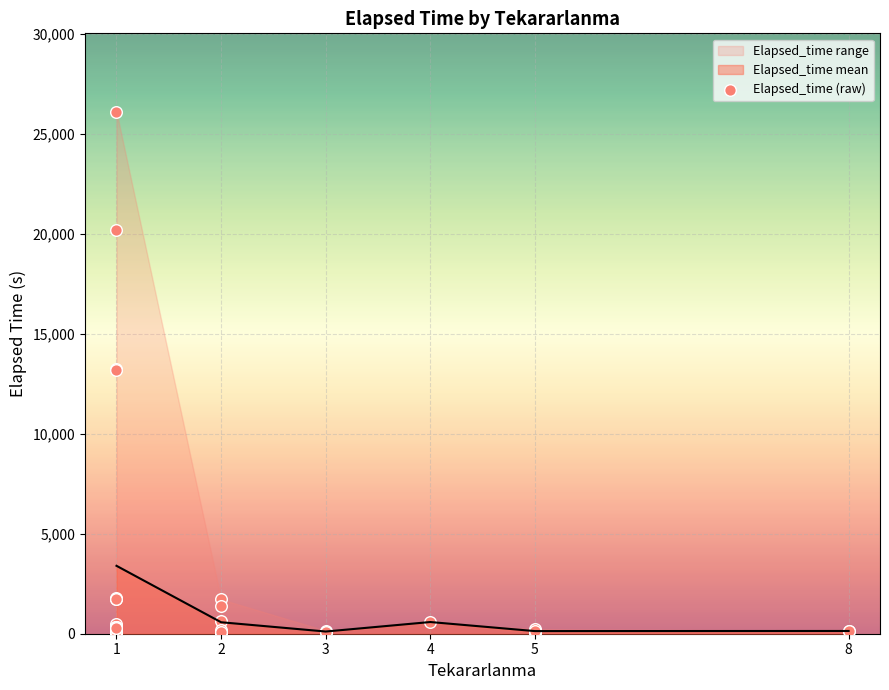

The value of Elapsed_time mean at 1 is 3397.1. True or false?

True